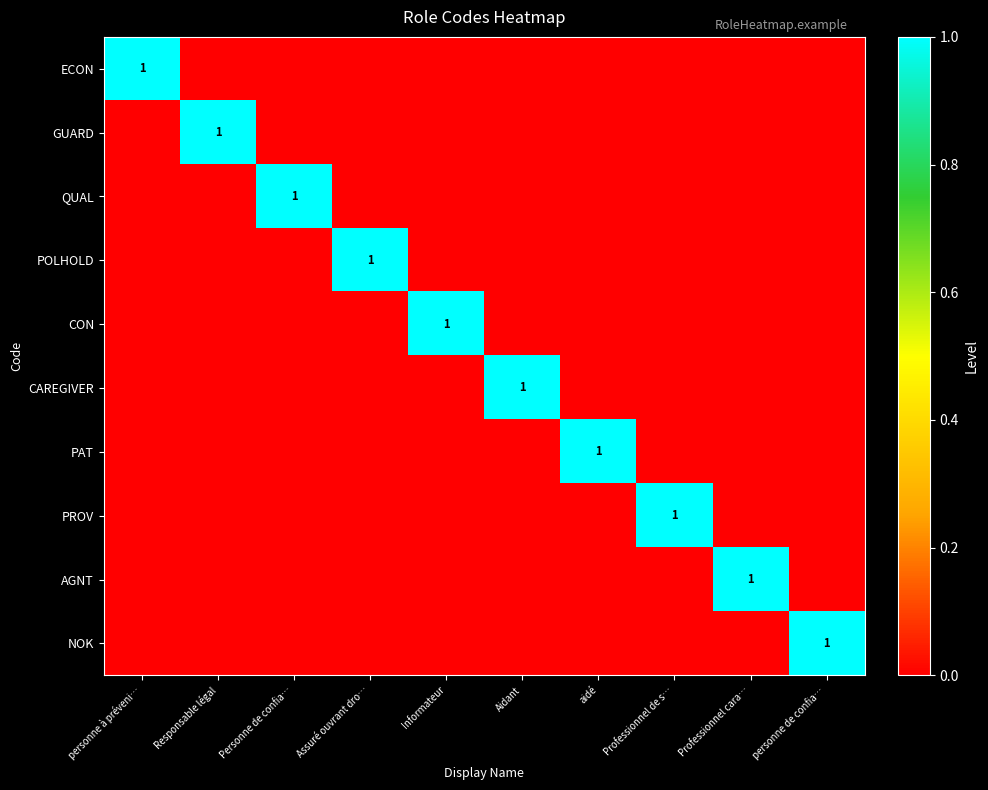

Is the value of GUARD at Personne de confia… greater than the value of NOK at personne de confia…?

No